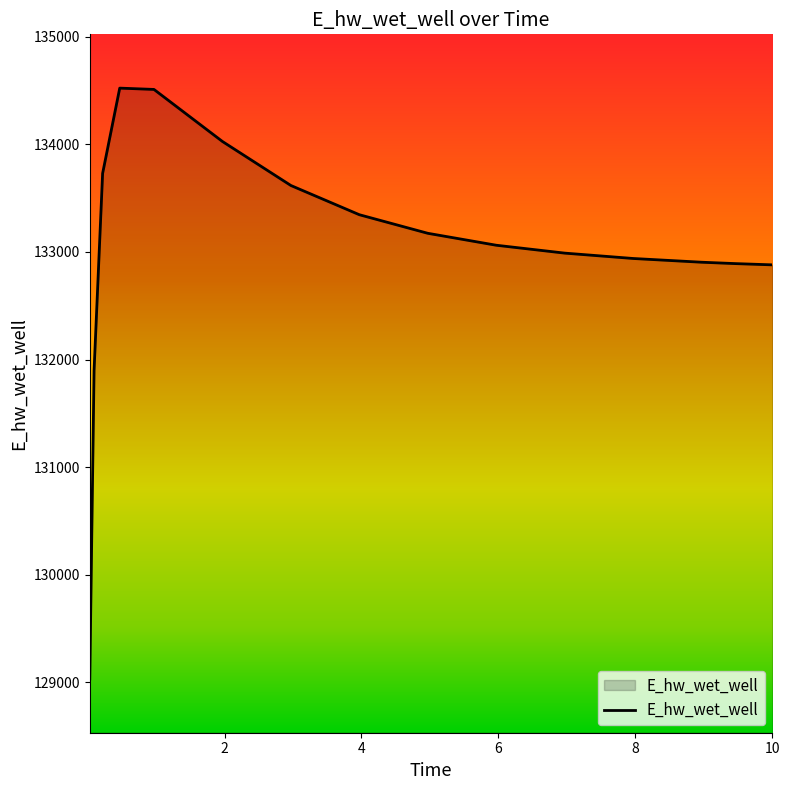

What is the difference between the maximum and minimum values?

5491.6